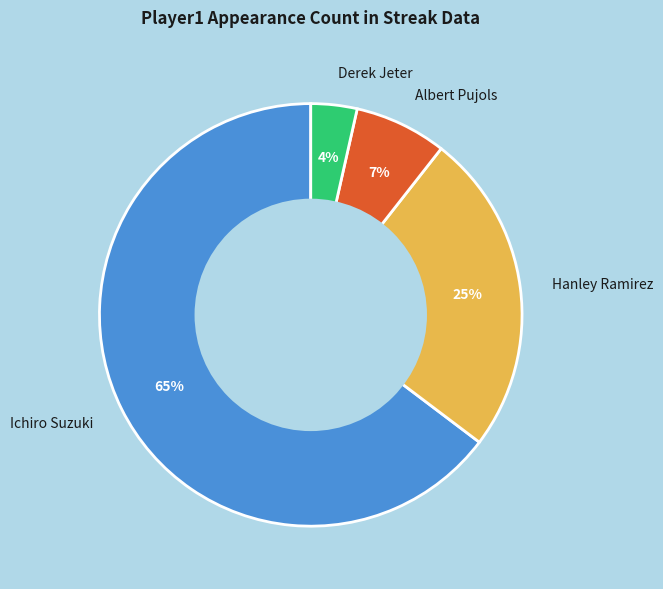

Between Derek Jeter and Albert Pujols, which is larger?

Albert Pujols